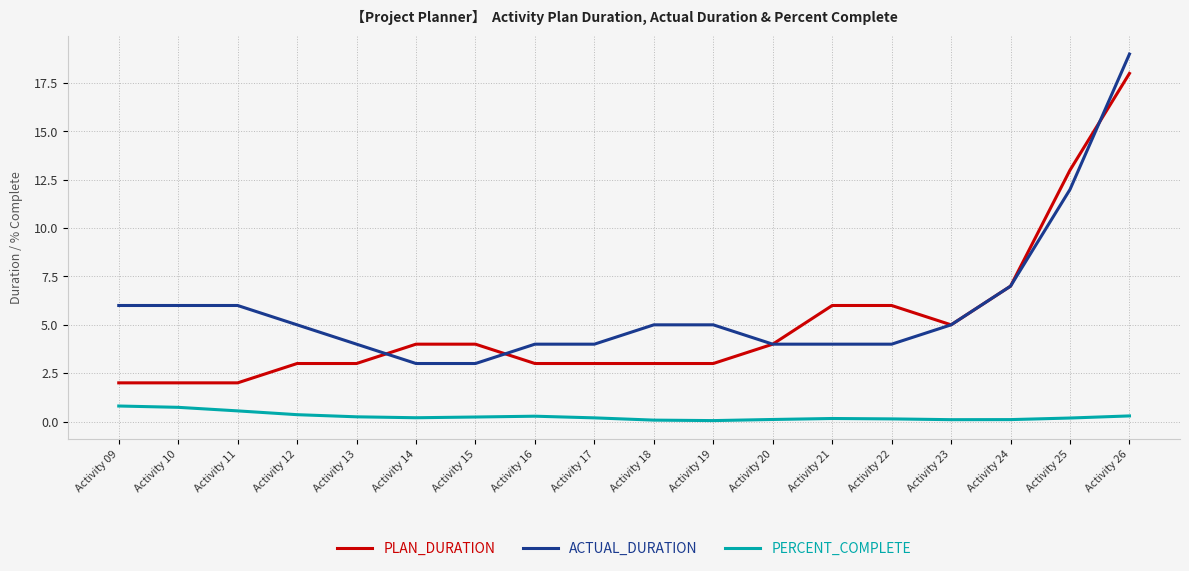

Is it true that PLAN_DURATION equals 4.0 at Activity 14?

True